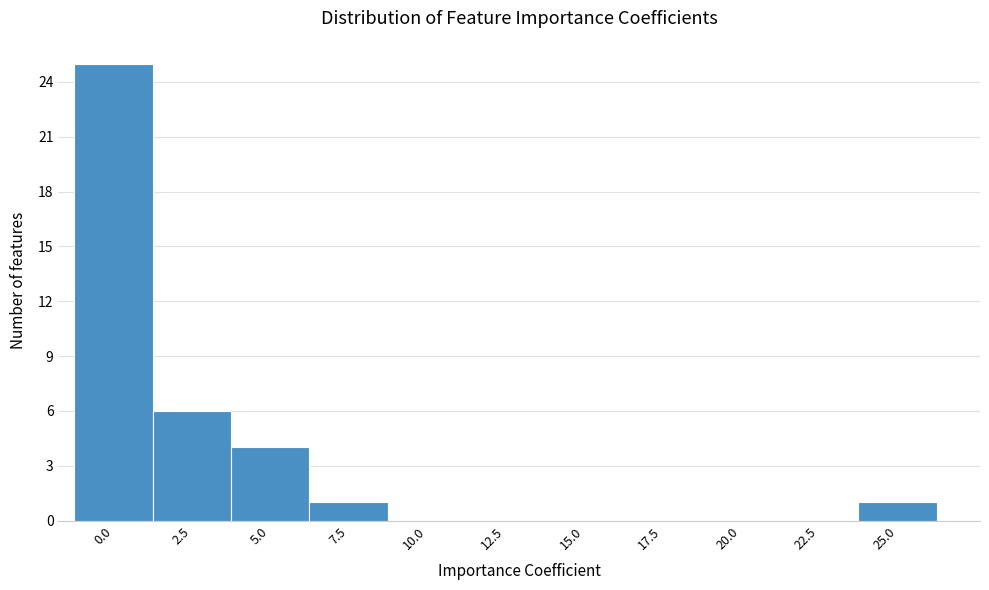

Reading right to left, what are all the values shown in this chart?

25.0=1	22.5=0	20.0=0	17.5=0	15.0=0	12.5=0	10.0=0	7.5=1	5.0=4	2.5=6	0.0=25